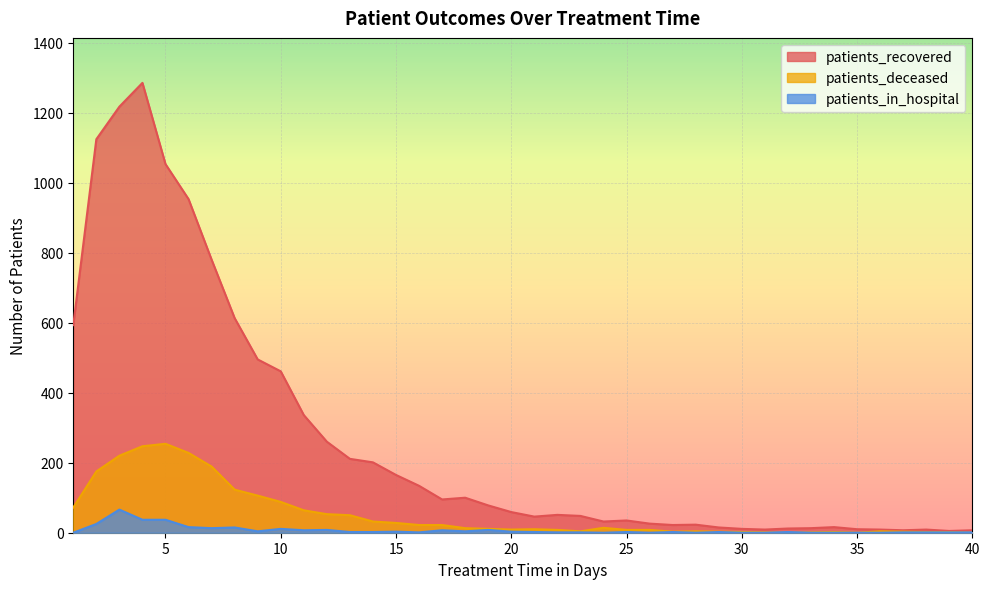

In patients_deceased, how many points are lower than both neighbors (excluding endpoints)?

5